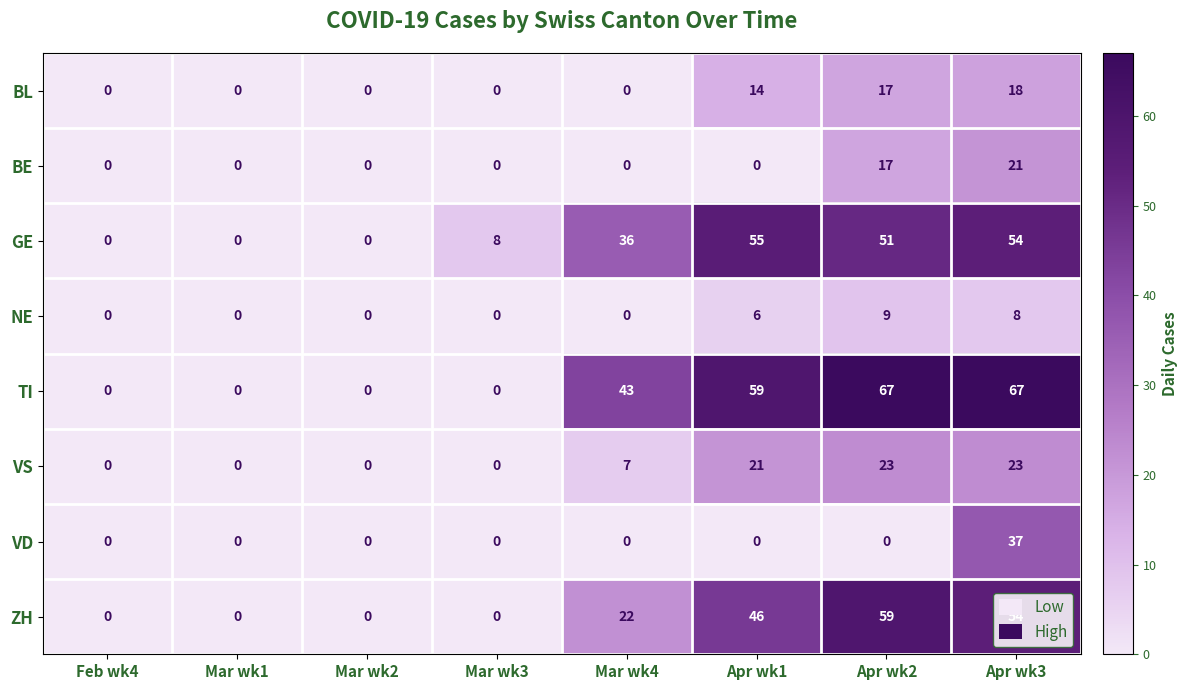

The value of BL at Mar wk2 is 0. True or false?

True